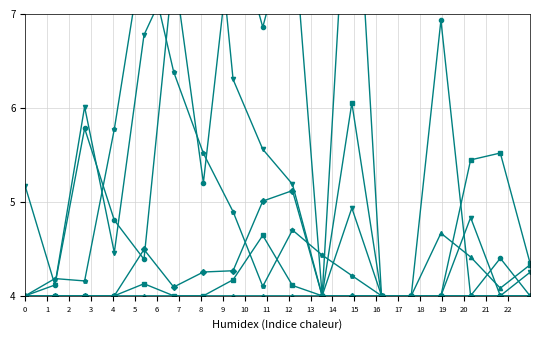

How many intersections are there between OP10 and SLURRY 100%?

1